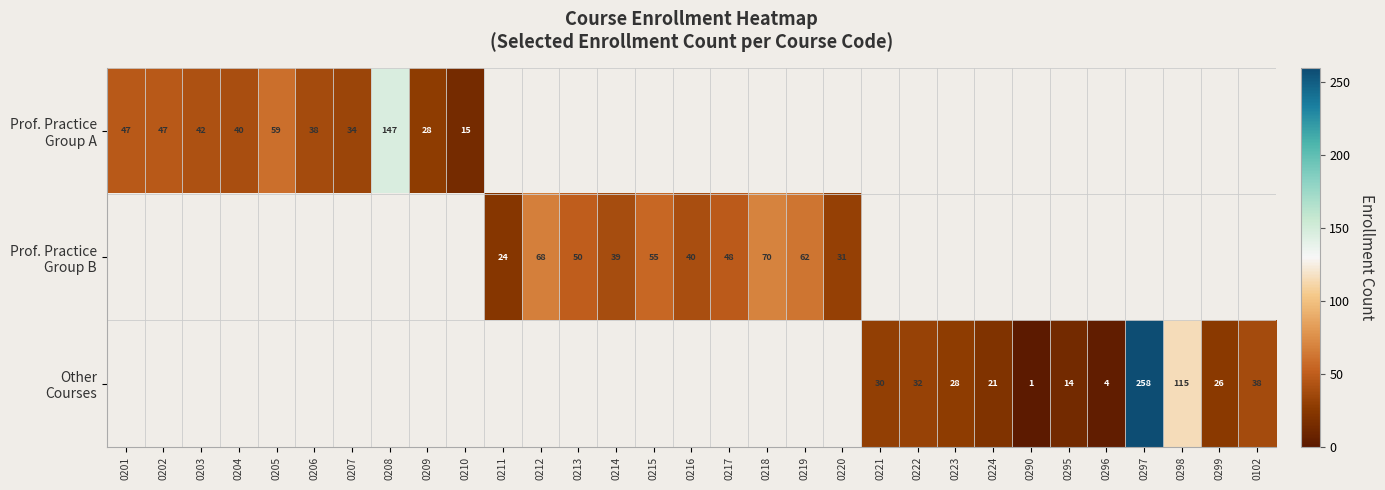

How many positive values does the Prof. Practice Group A series have?

10